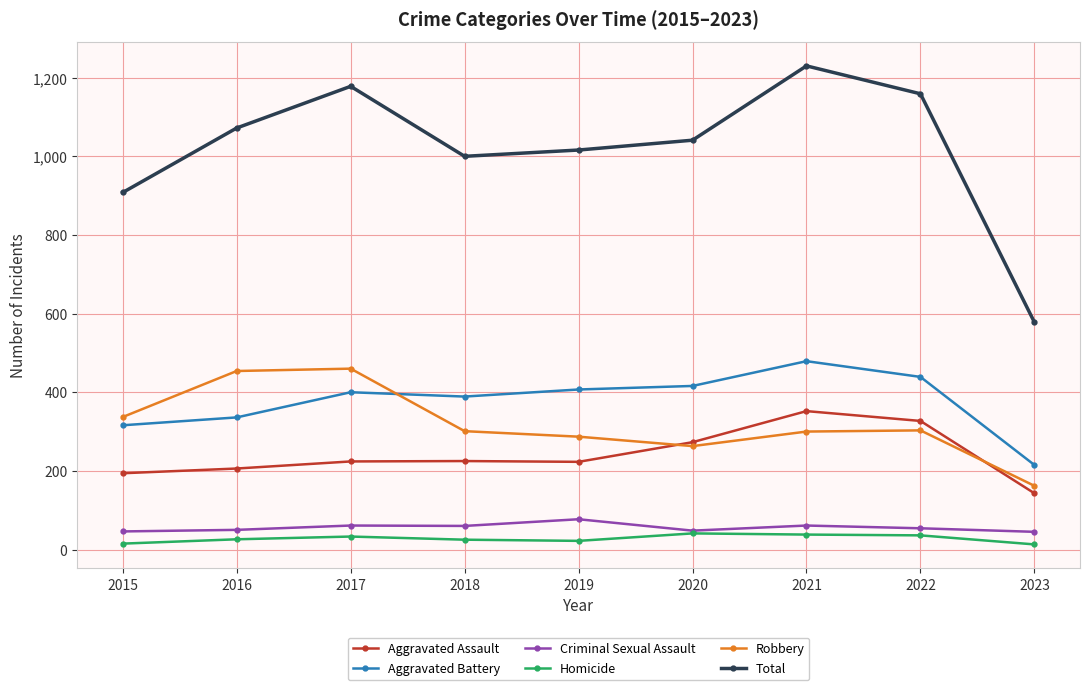

At how many categories does at least one series exceed 1133?

3